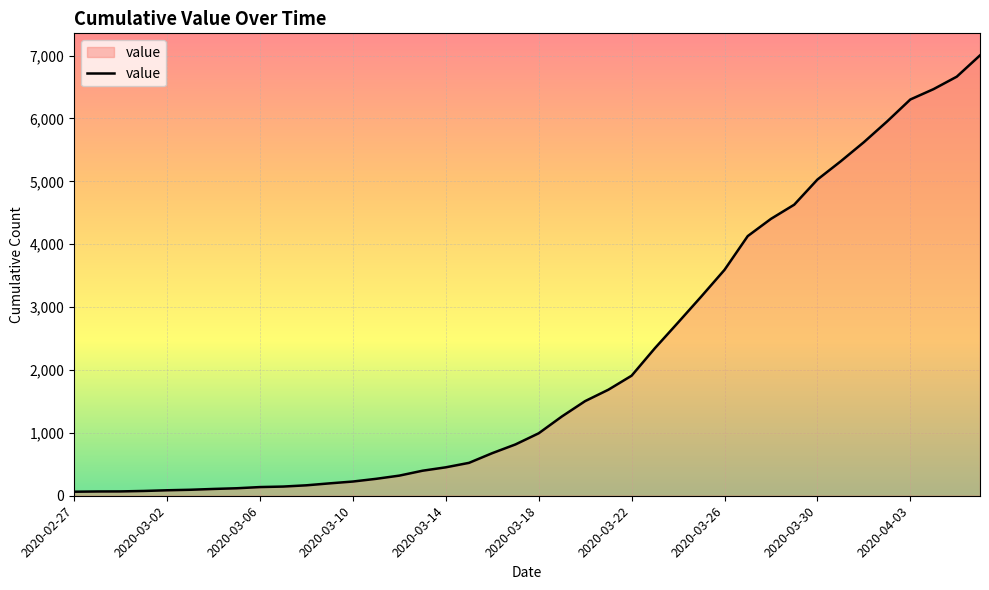

What is the maximum value shown in the chart?

7003